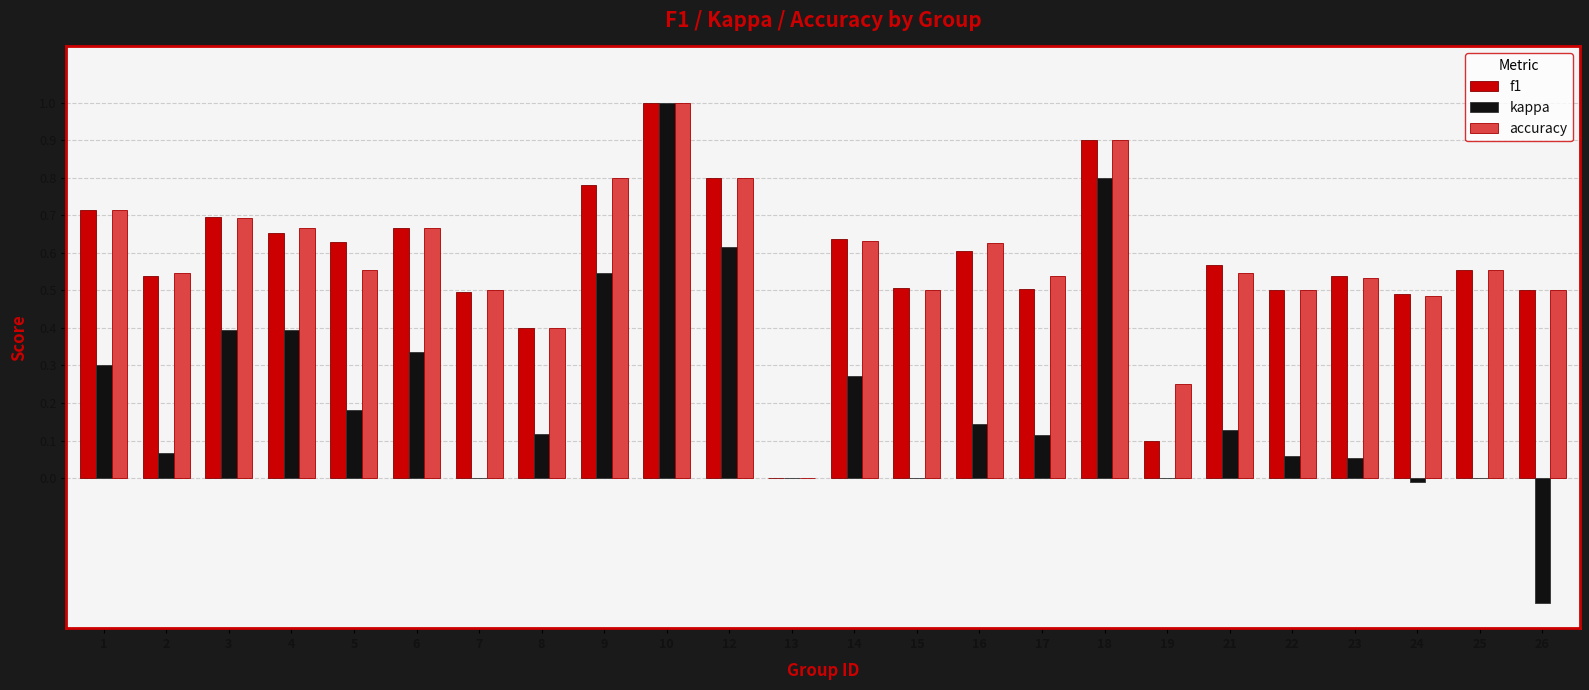

Does the chart contain stacked bars?

No